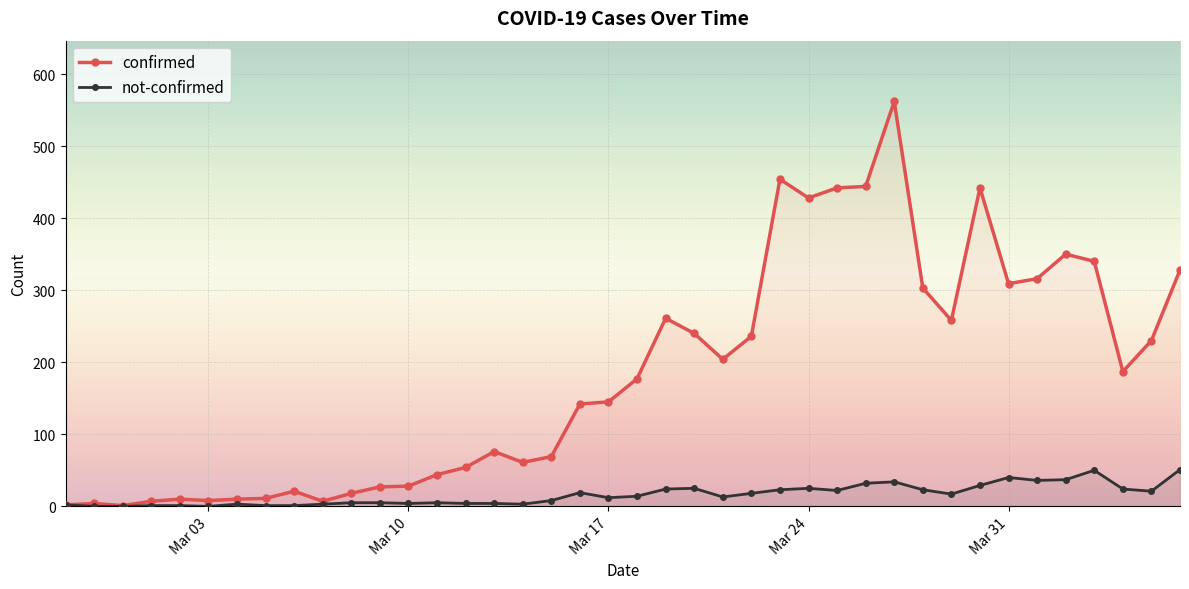

Which series has the widest spread of values?

confirmed